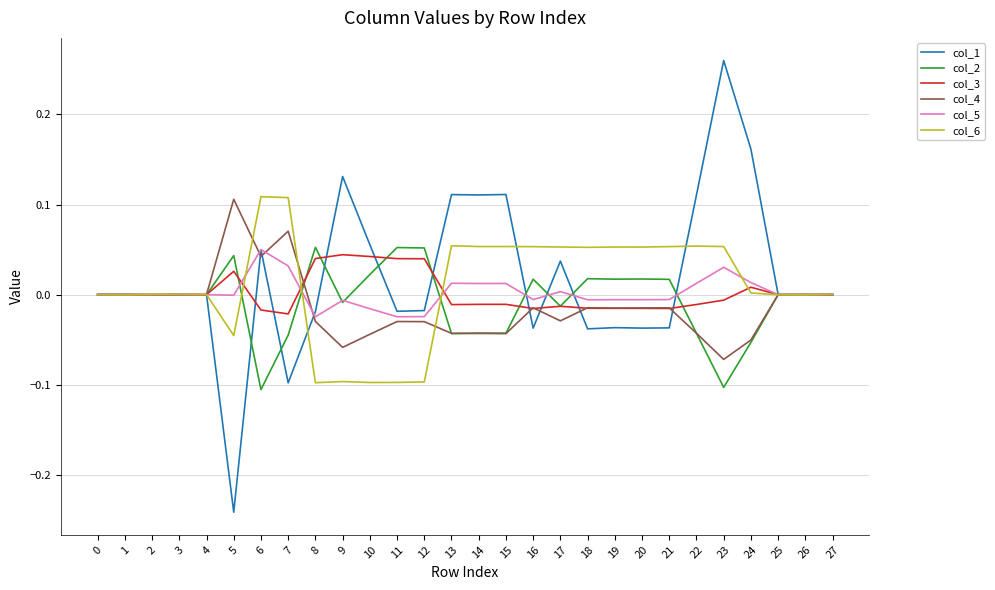

Is the value of col_1 at 11 greater than the value of col_3 at 9?

No